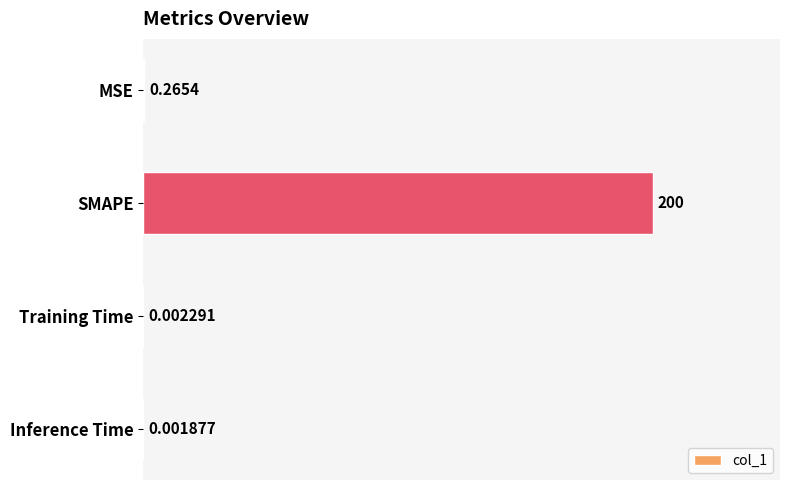

What is the change in value from SMAPE to Training Time?

-200.0